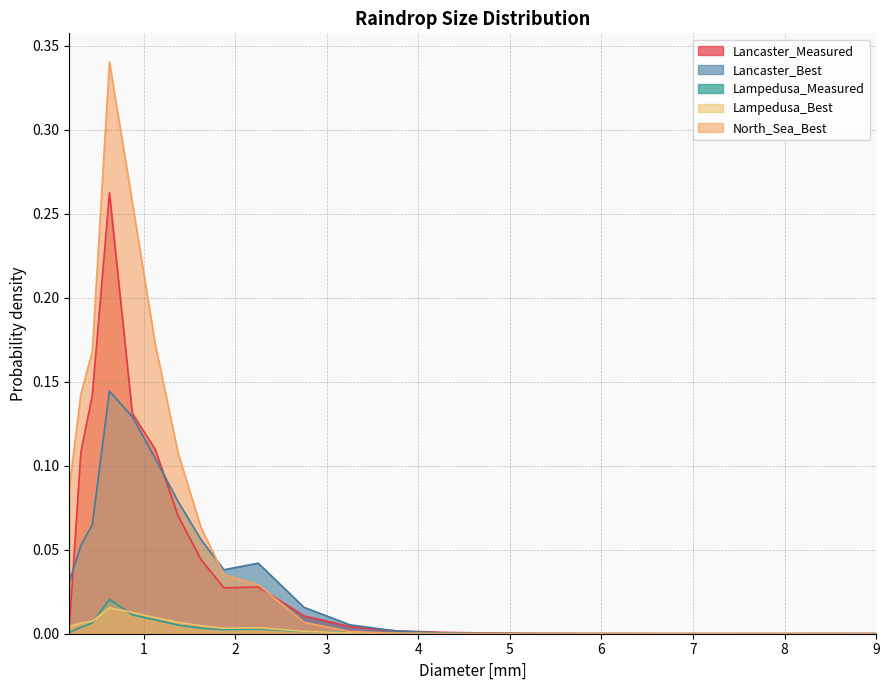

Which series changed the most between 1.625 and 2.75?

North_Sea_Best